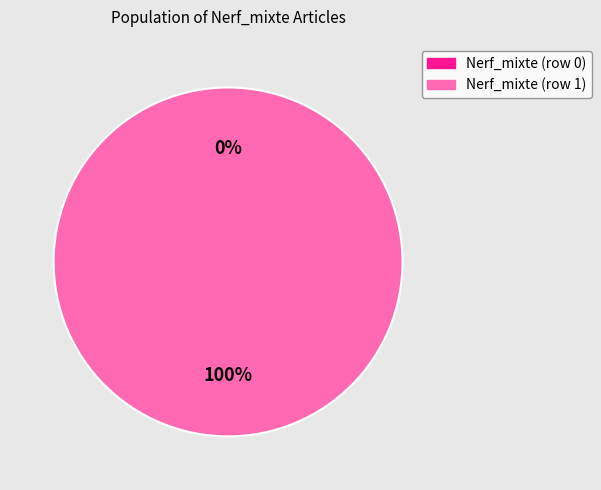

Combined, do Nerf_mixte (row 0) and Nerf_mixte (row 1) account for over 50%?

Yes